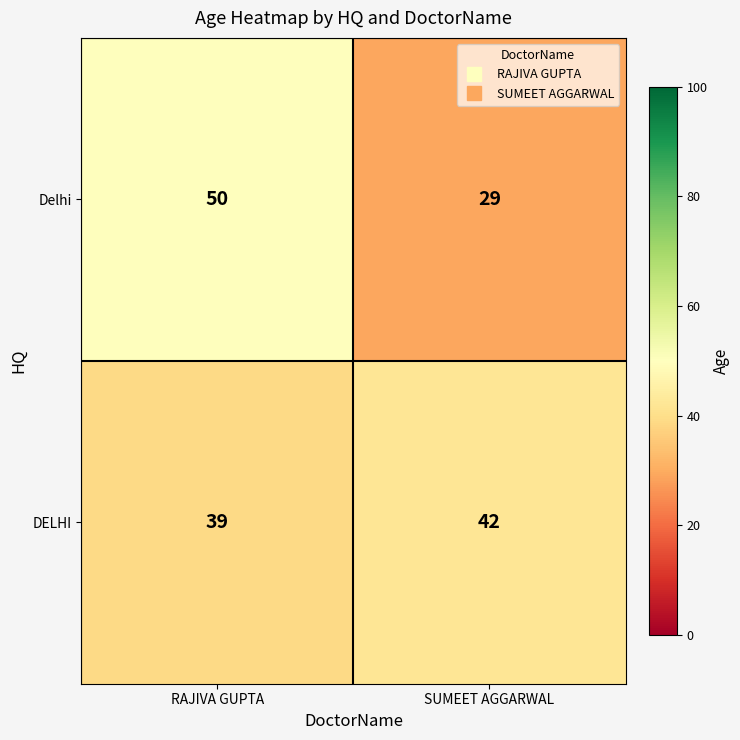

Reading right to left, transcribe all the data shown in this chart.

Delhi: 29	50
DELHI: 42	39